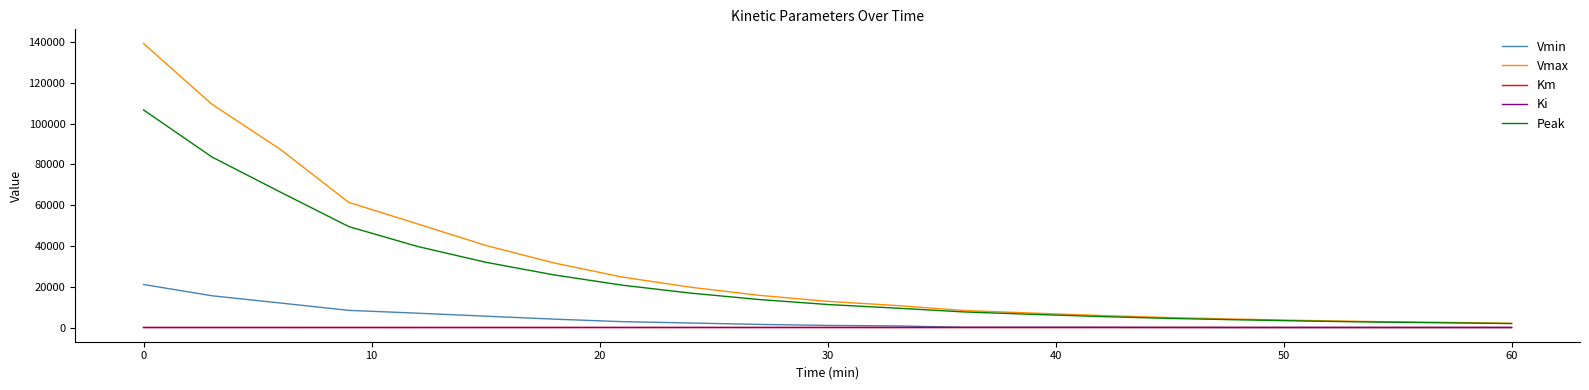

Which series has the largest range (max minus min)?

Vmax